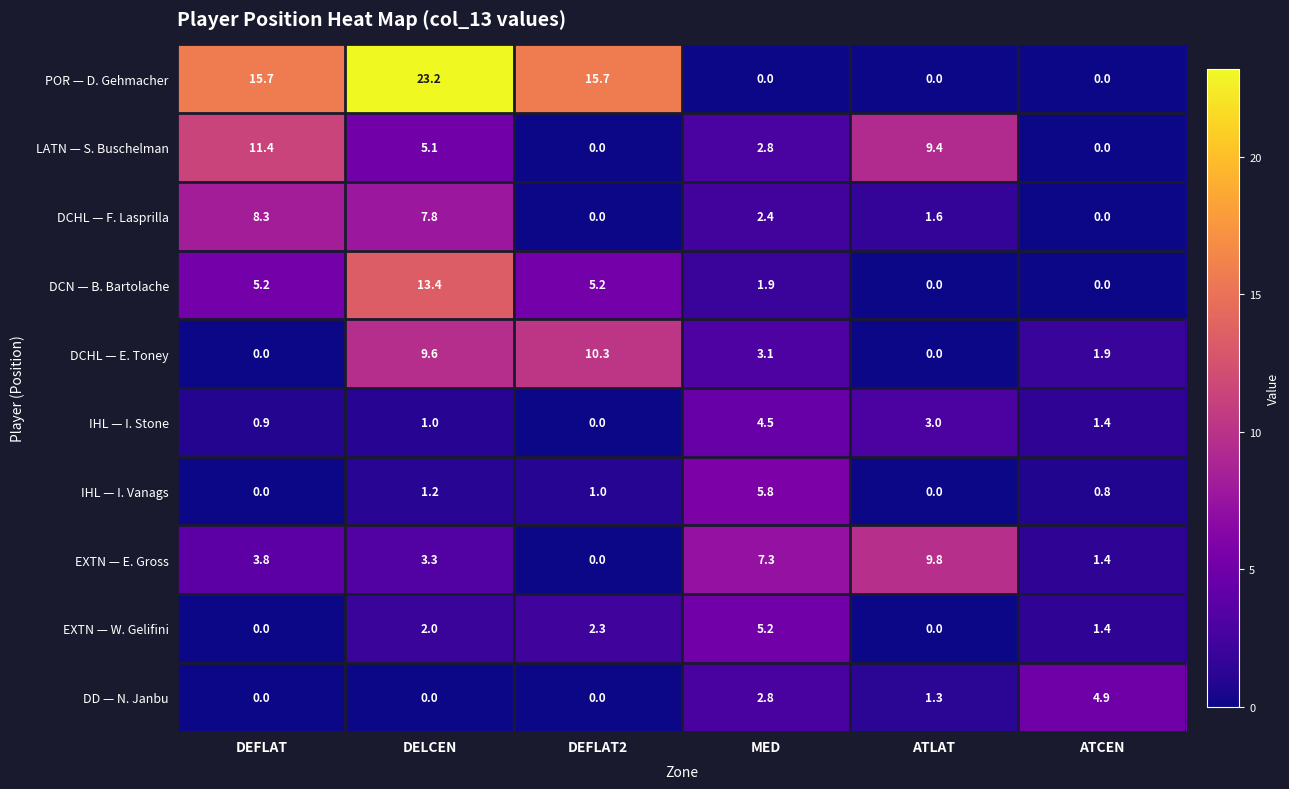

What is the approximate value of DCHL — F. Lasprilla at ATLAT?

1.6